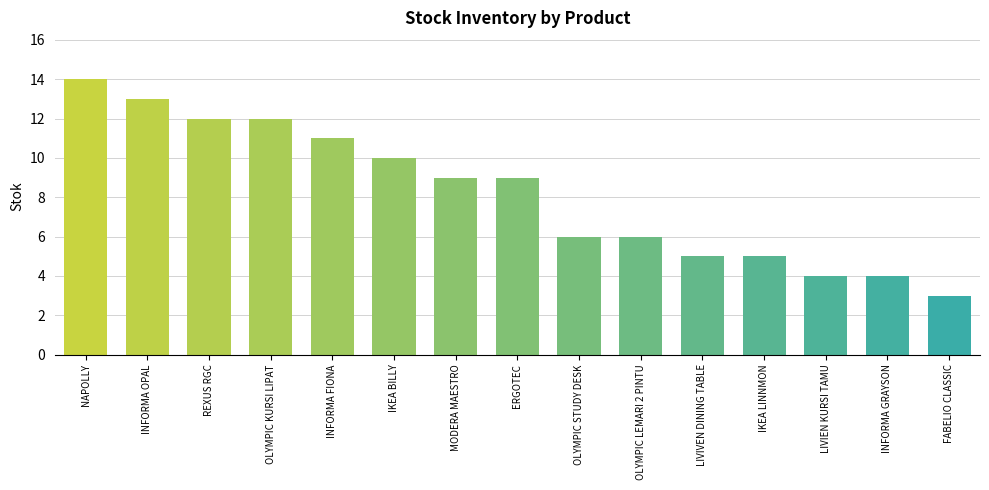

How many series are shown in this chart?

1